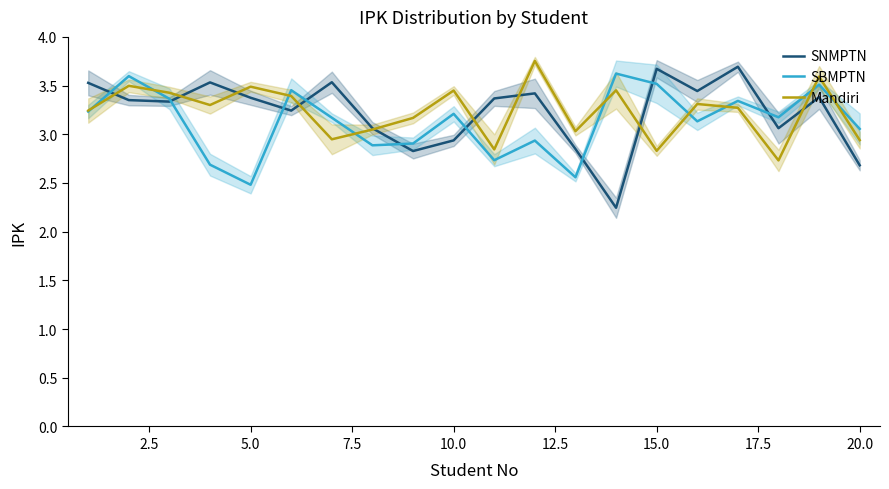

What is the minimum value shown in the chart?

2.2